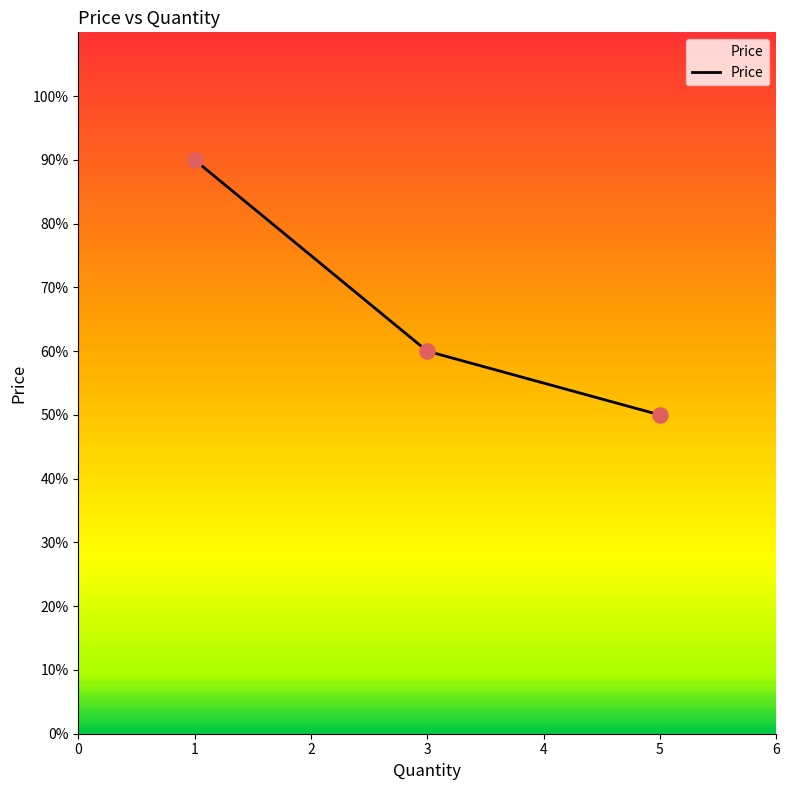

What is the change in value from 1 to 3?

-30